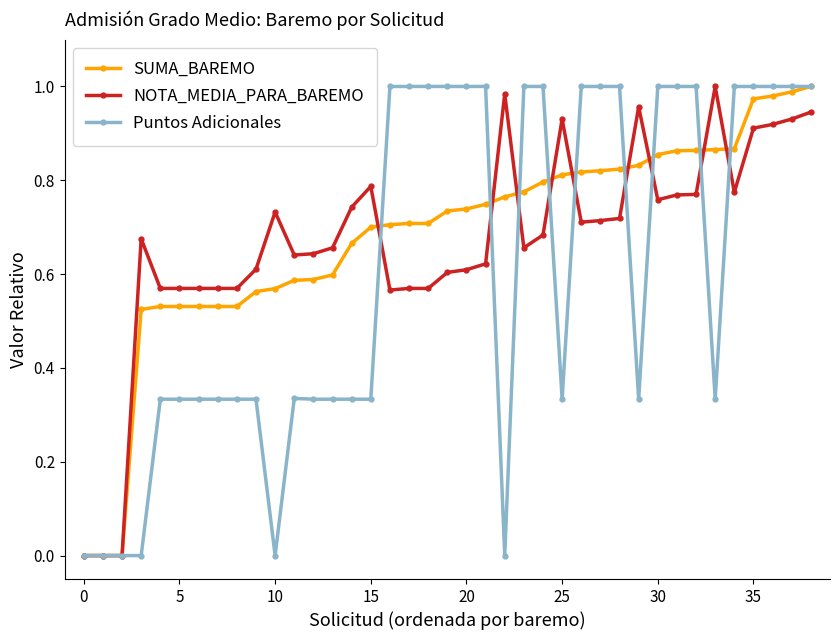

Is it true that NOTA_MEDIA_PARA_BAREMO equals 0.0 at 0?

True